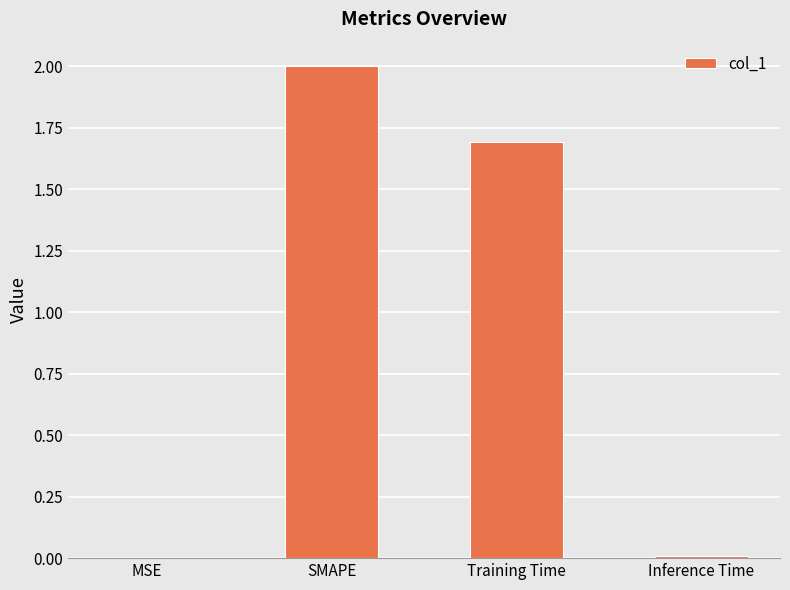

At which category does the chart reach its peak across all series?

SMAPE